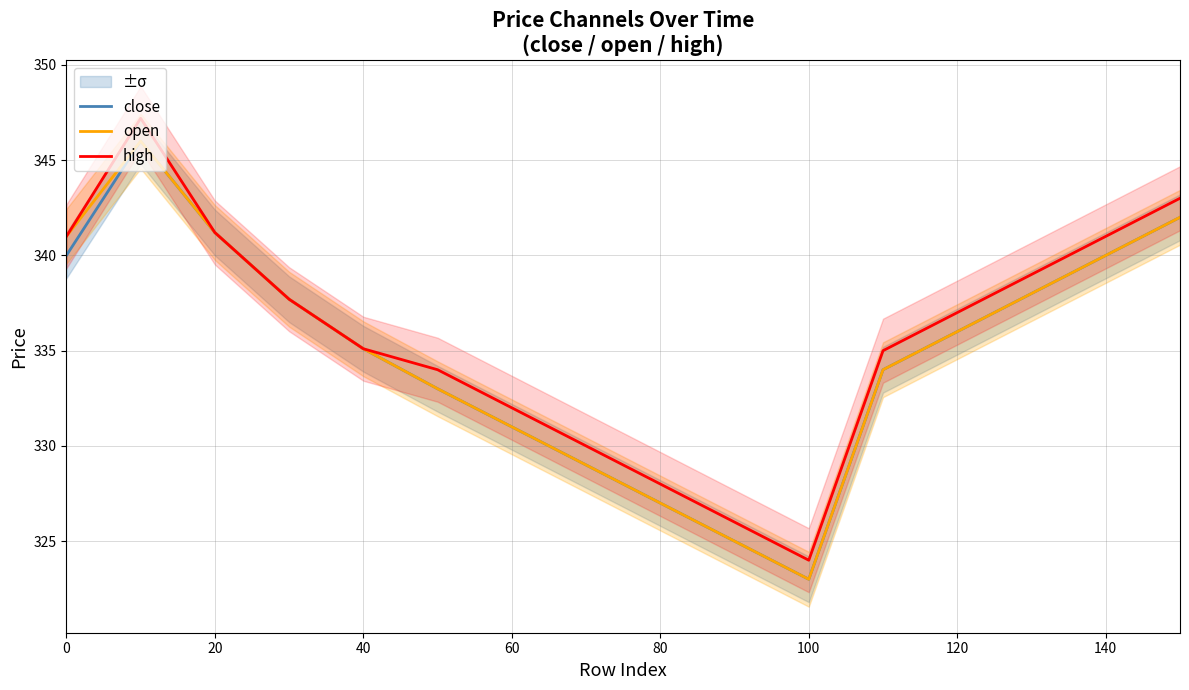

What is the highest value of the open series?

346.0